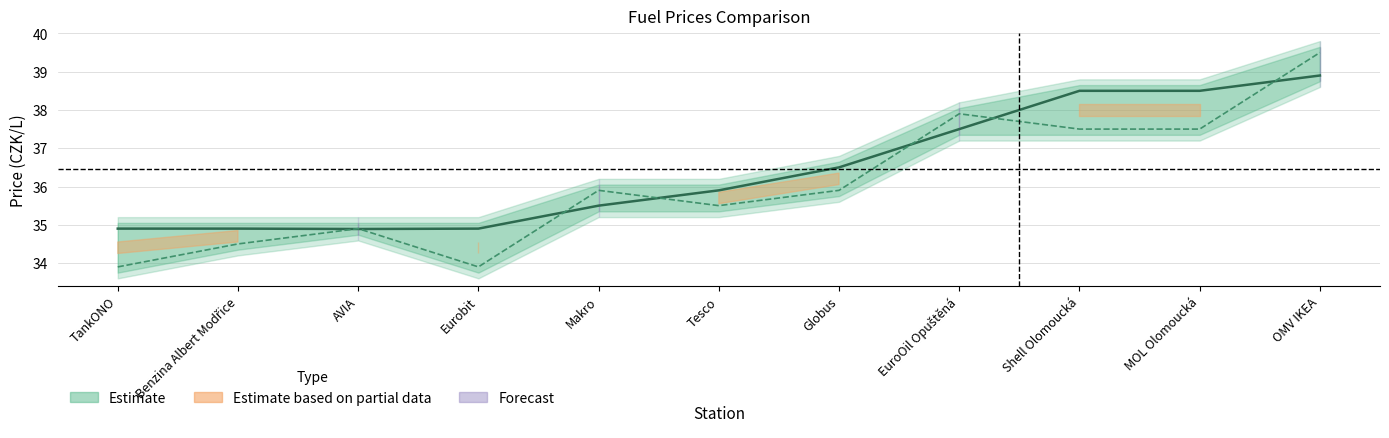

True or false: Old Cena has a value of 33.9 at Eurobit.

True